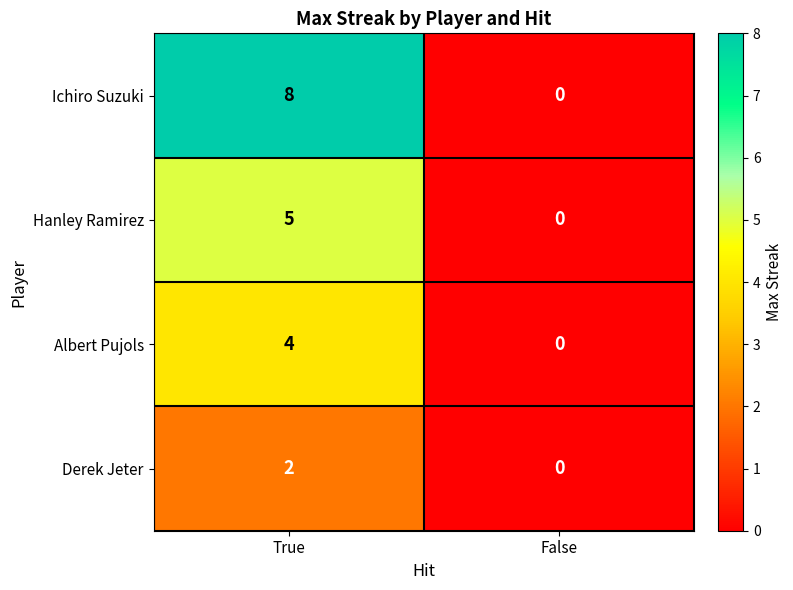

True or false: Hanley Ramirez has a value of 0 at False.

True